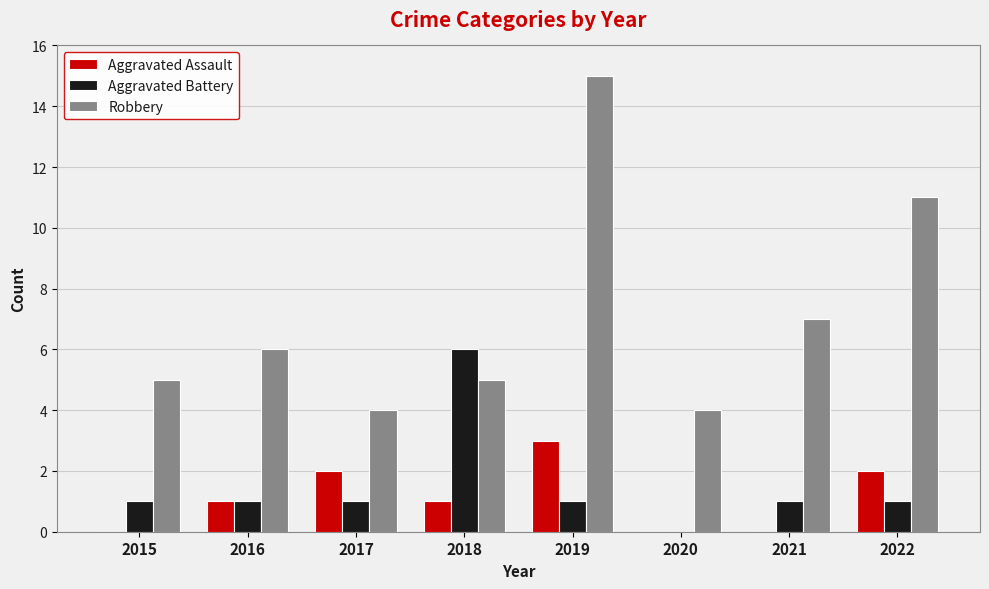

Reading right to left, extract all data points from this chart.

Aggravated Assault: 2	0	0	3	1	2	1	0
Aggravated Battery: 1	1	0	1	6	1	1	1
Robbery: 11	7	4	15	5	4	6	5